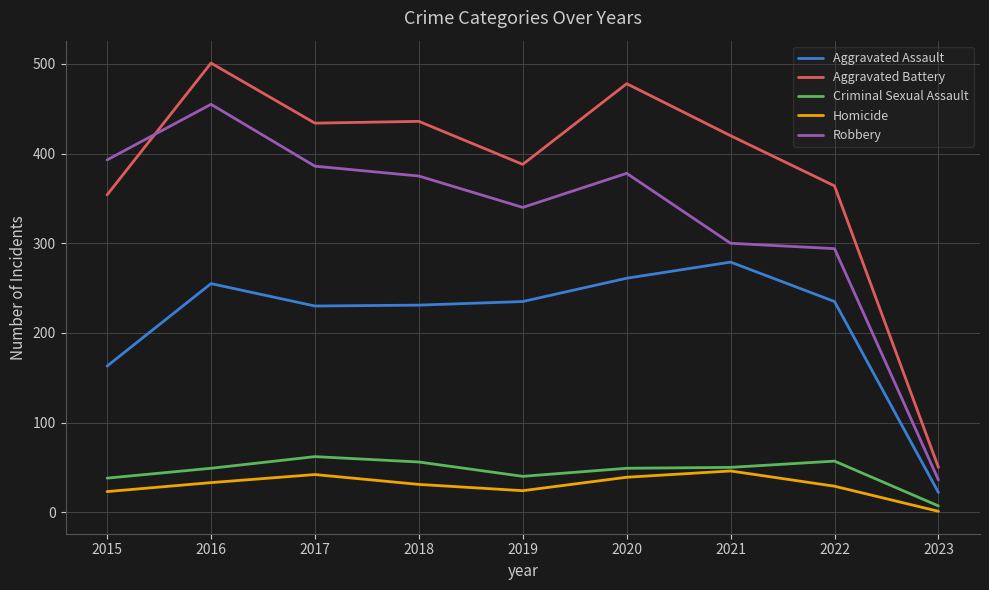

Which label corresponds to the largest value in the chart?

2016